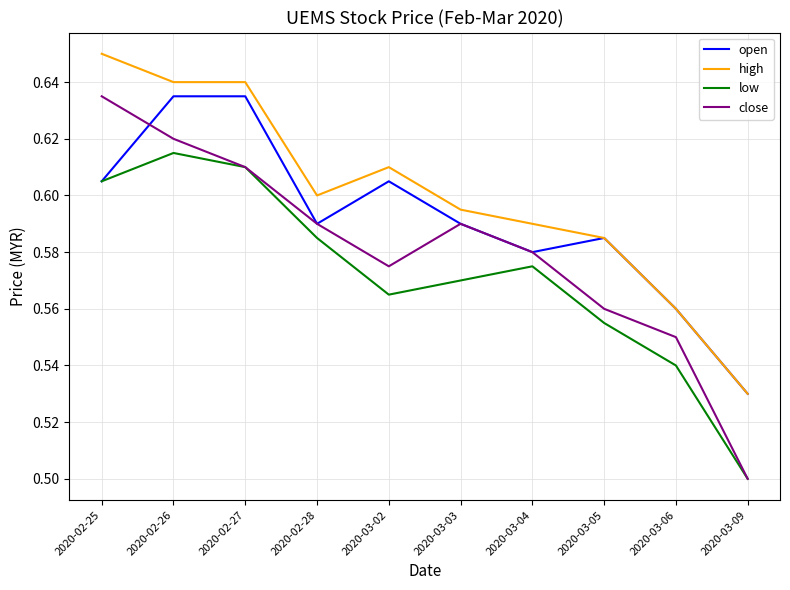

What is the difference between the maximum and minimum values in the open series?

0.1